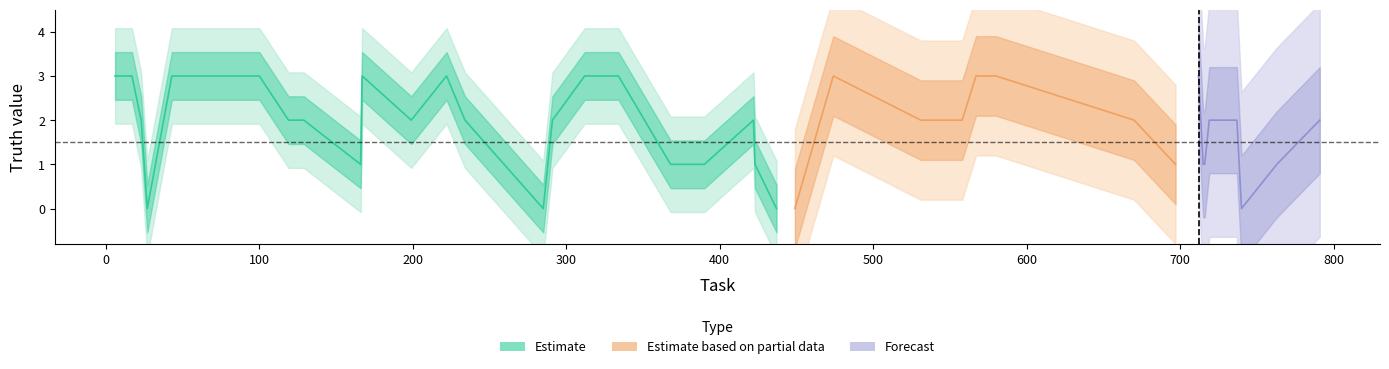

True or false: there are more than 2 points higher than both neighbors.

True